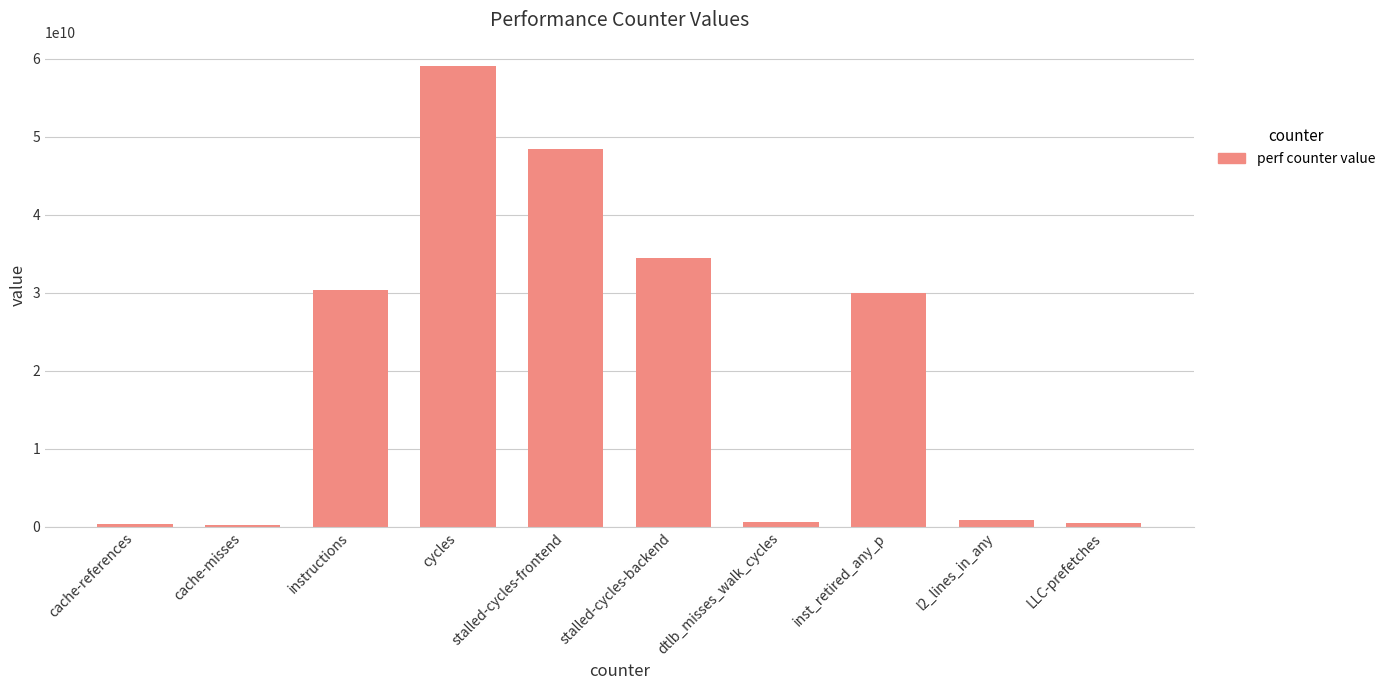

How many data points does each series have?

10